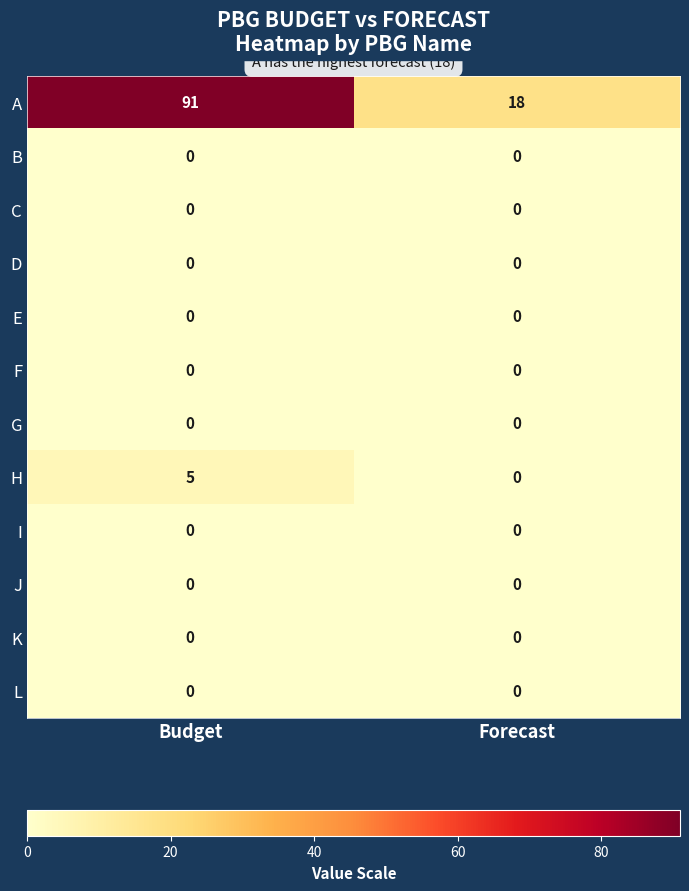

The value of G at Budget is 0. True or false?

True